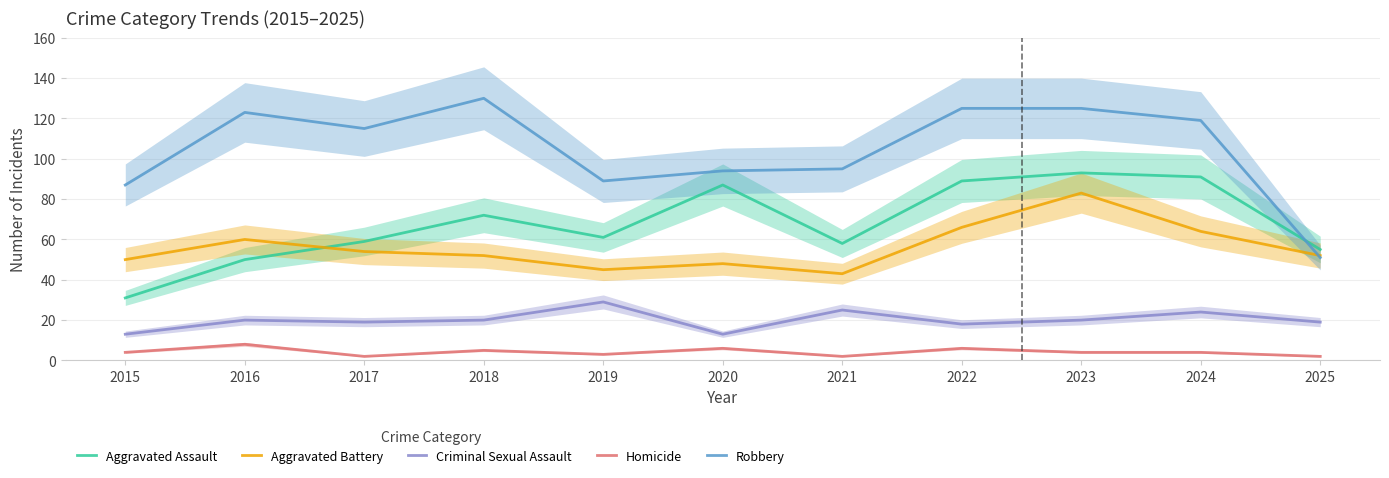

Which series has the largest total across all categories?

Robbery